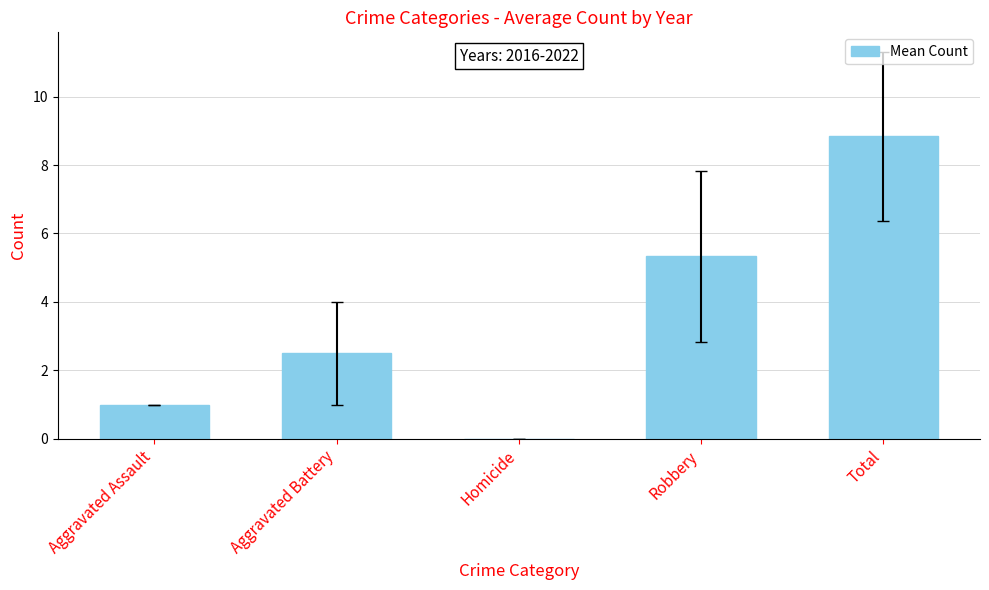

What is the sum of the values at Robbery and Homicide?

5.3